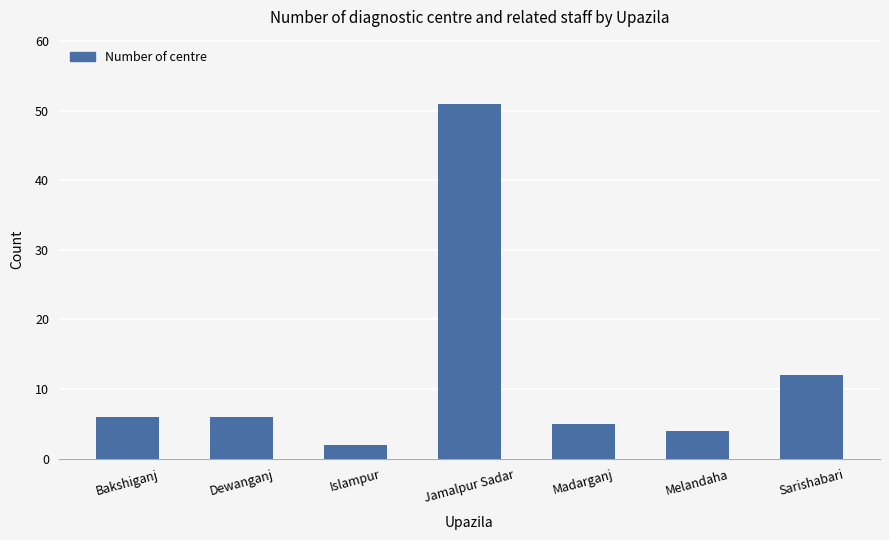

Where is the data nearest to the value 26?

Sarishabari